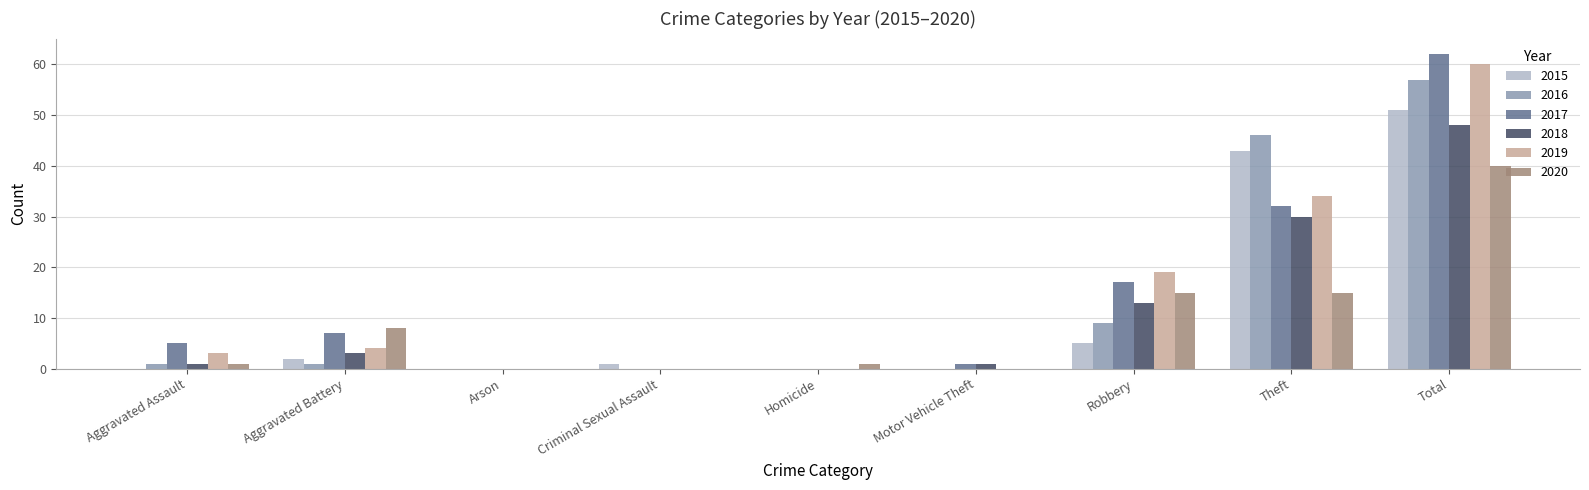

At which label is 2017 closest to 31?

Theft